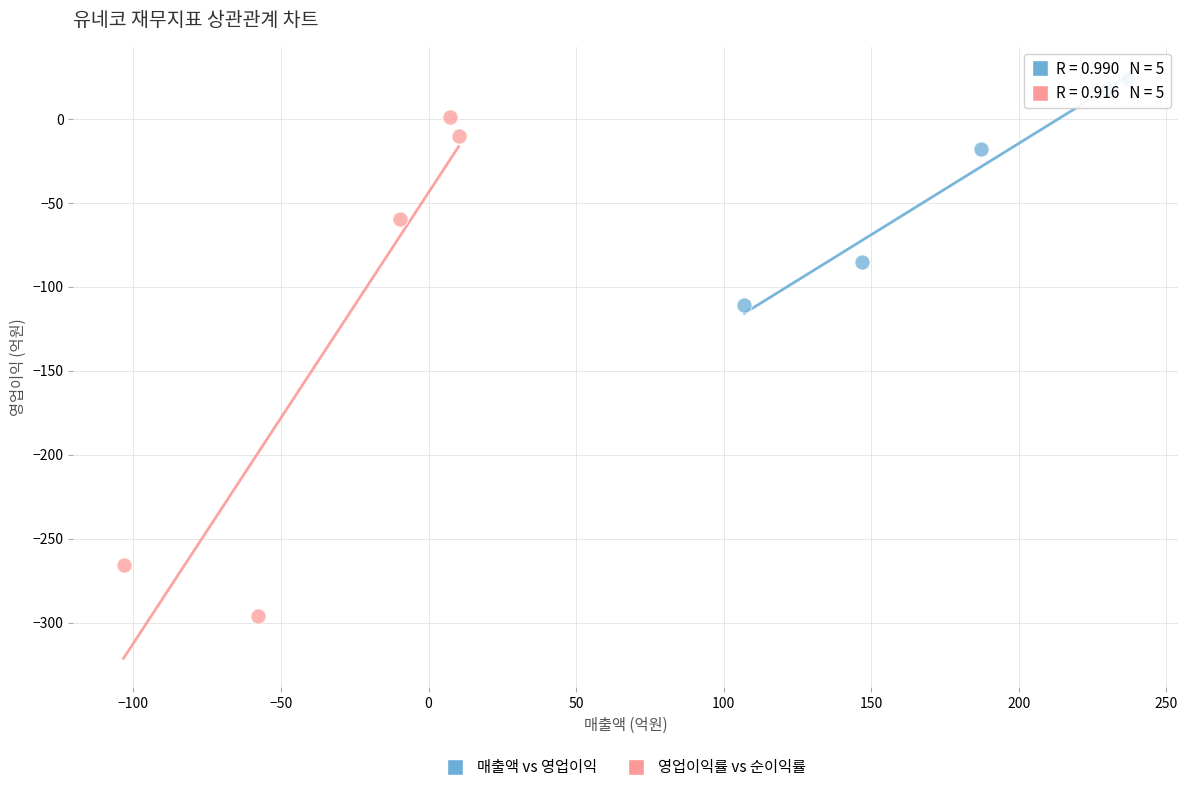

Which series reaches the maximum Y coordinate?

매출액 vs 영업이익